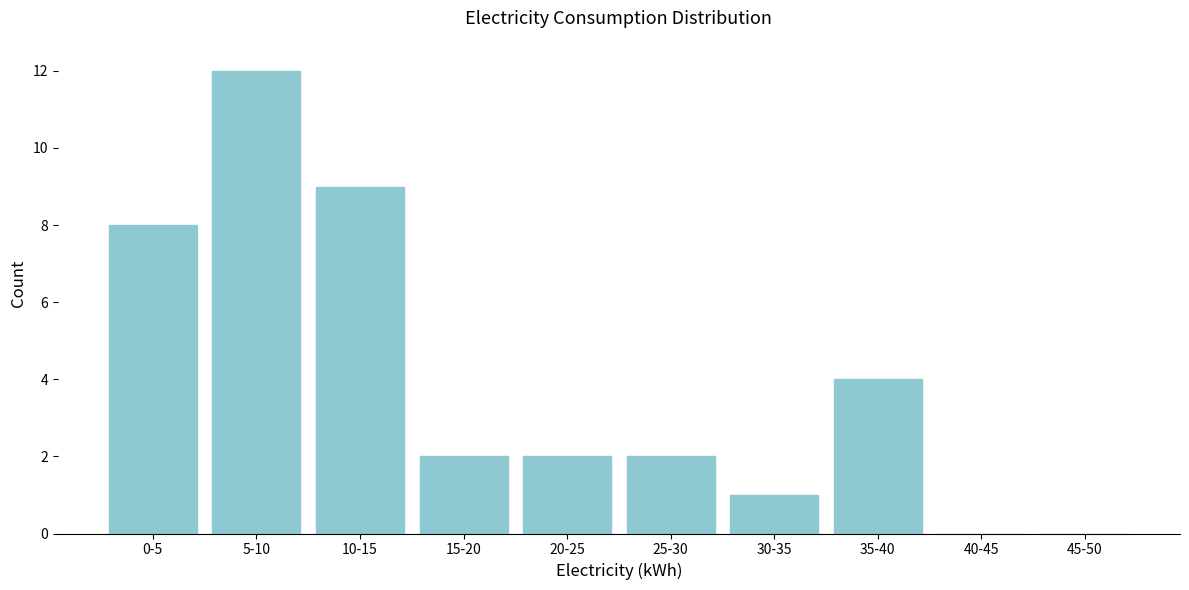

Reading left to right, transcribe all the data shown in this chart.

0-5=8	5-10=12	10-15=9	15-20=2	20-25=2	25-30=2	30-35=1	35-40=4	40-45=0	45-50=0